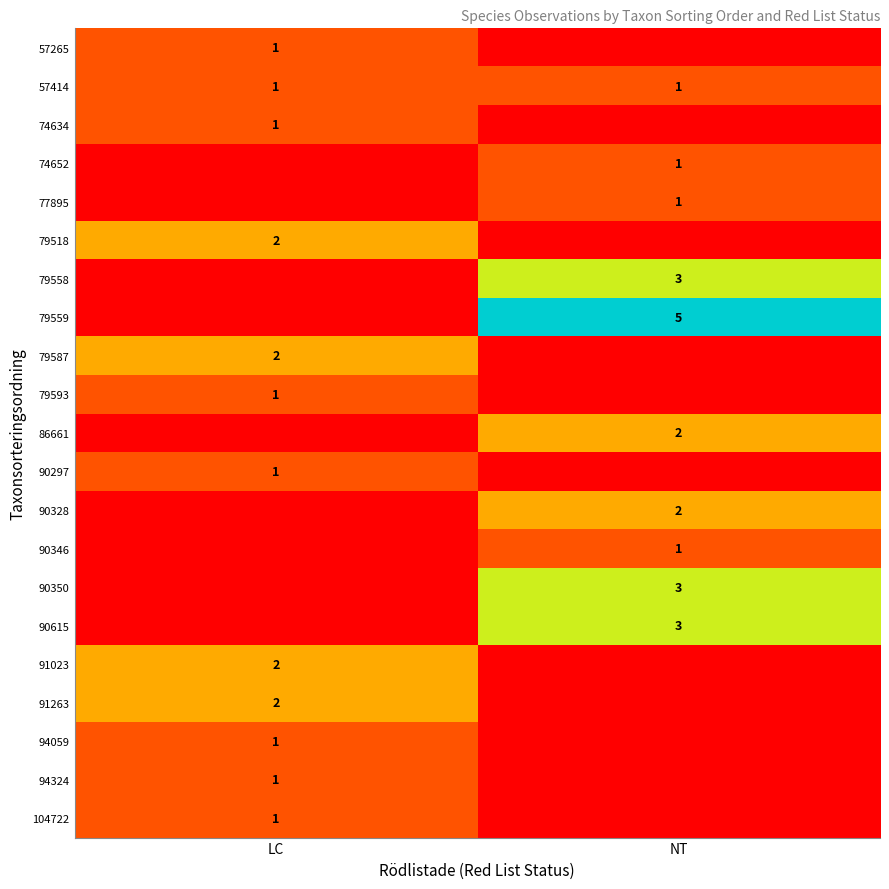

True or false: 79558 has a value of 3 at NT.

True